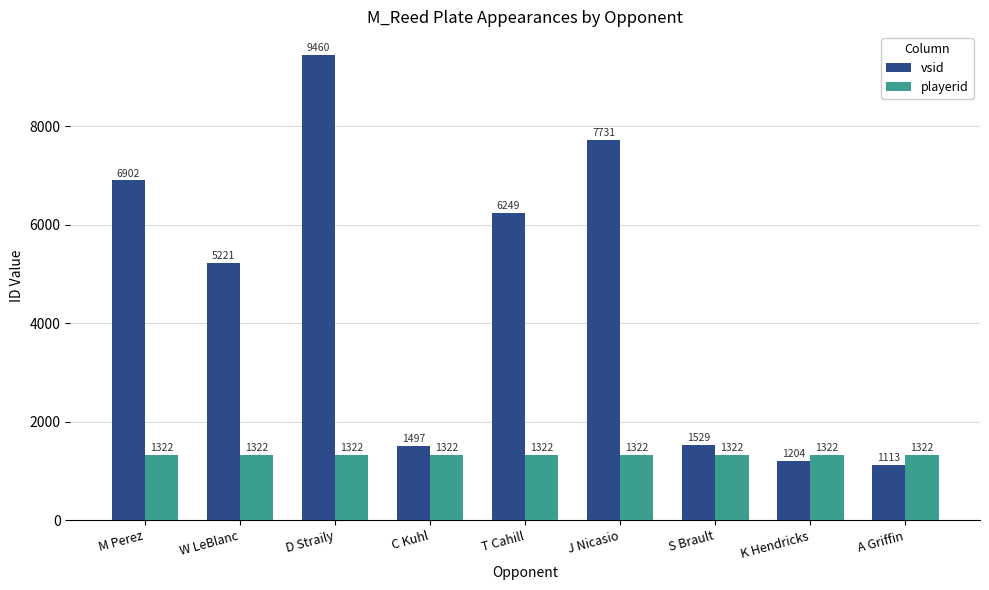

Which series has the largest range (max minus min)?

vsid